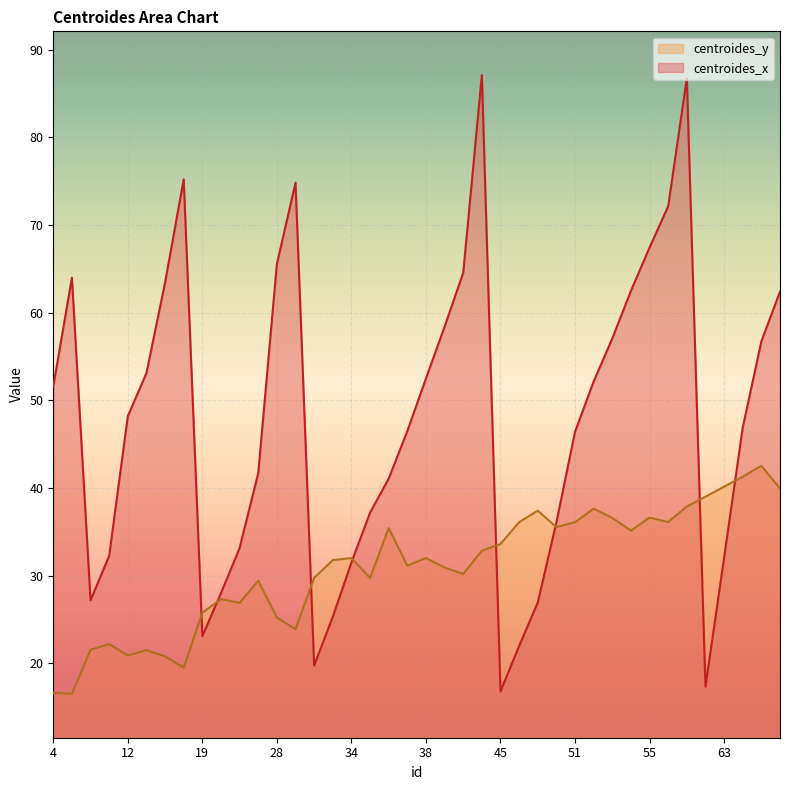

At which category does the chart reach its peak across all series?

44